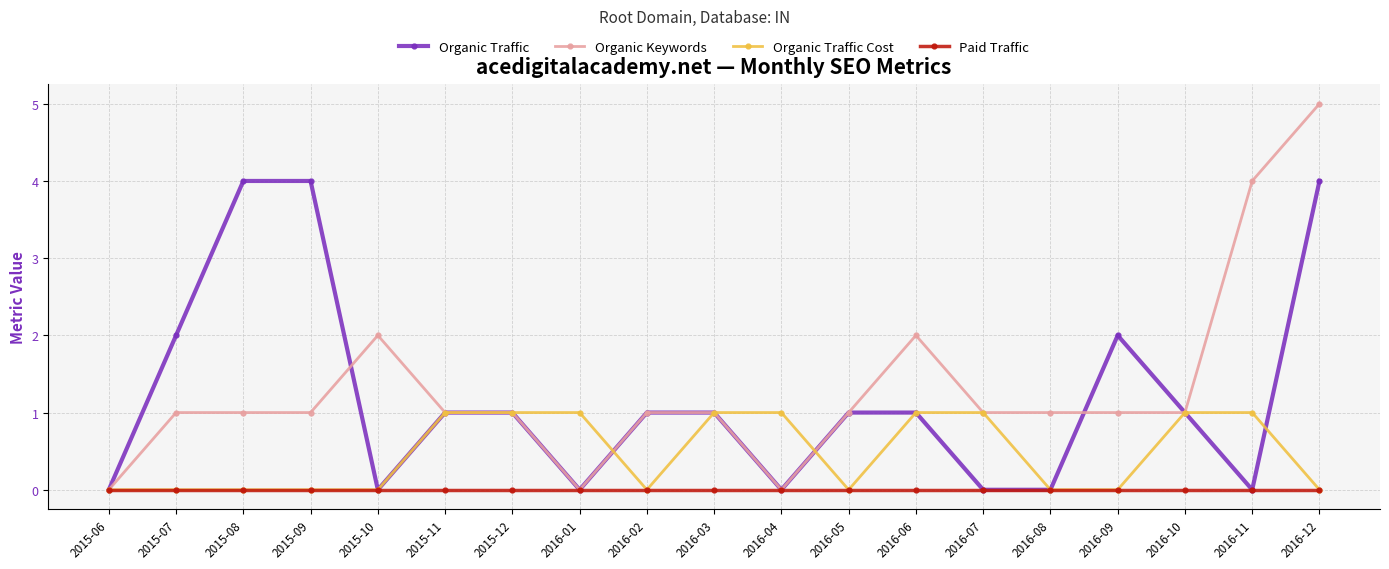

Which label corresponds to the largest value in the chart?

2016-12